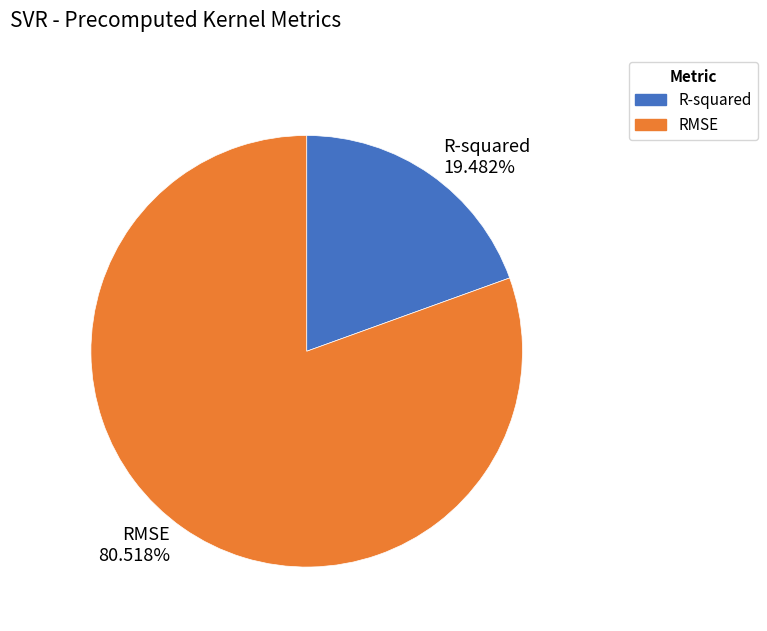

Rank the categories by value from lowest to highest.

R-squared, RMSE